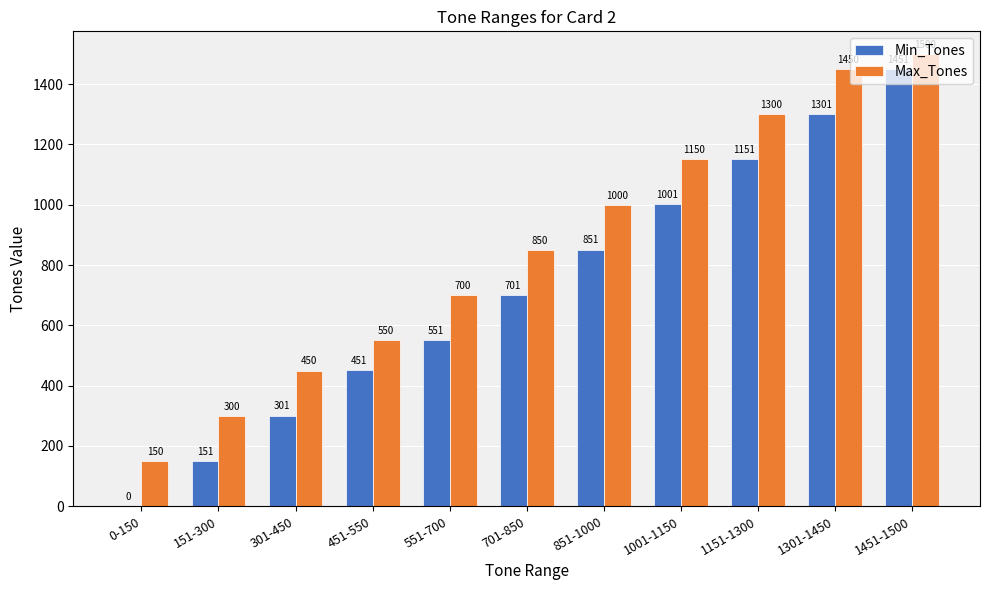

Reading right to left, what are all the values shown in this chart?

Min_Tones: 1451	1301	1151	1001	851	701	551	451	301	151	0
Max_Tones: 1500	1450	1300	1150	1000	850	700	550	450	300	150